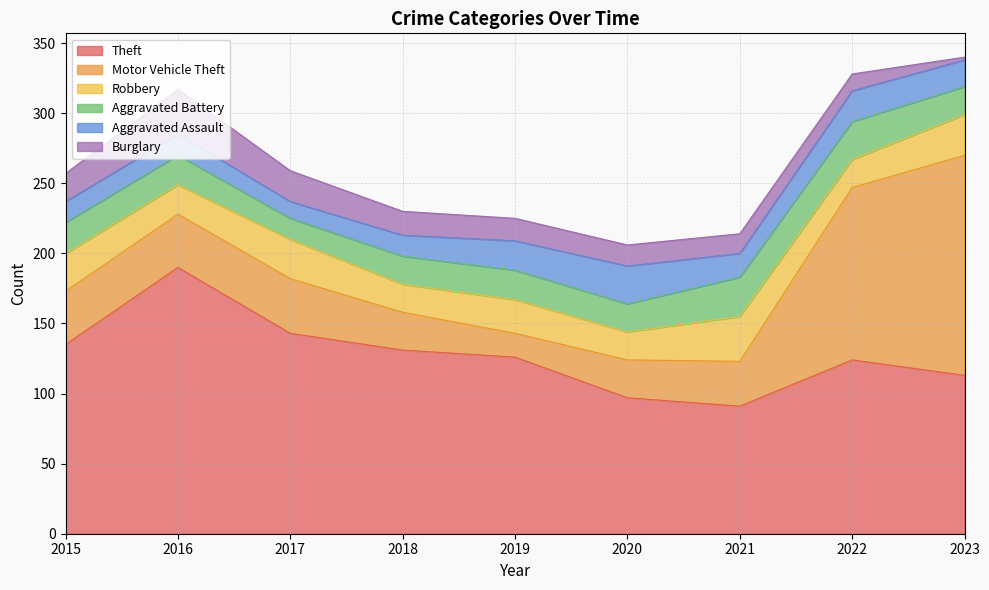

What are all the series names shown in the legend?

Theft, Motor Vehicle Theft, Robbery, Aggravated Battery, Aggravated Assault, Burglary